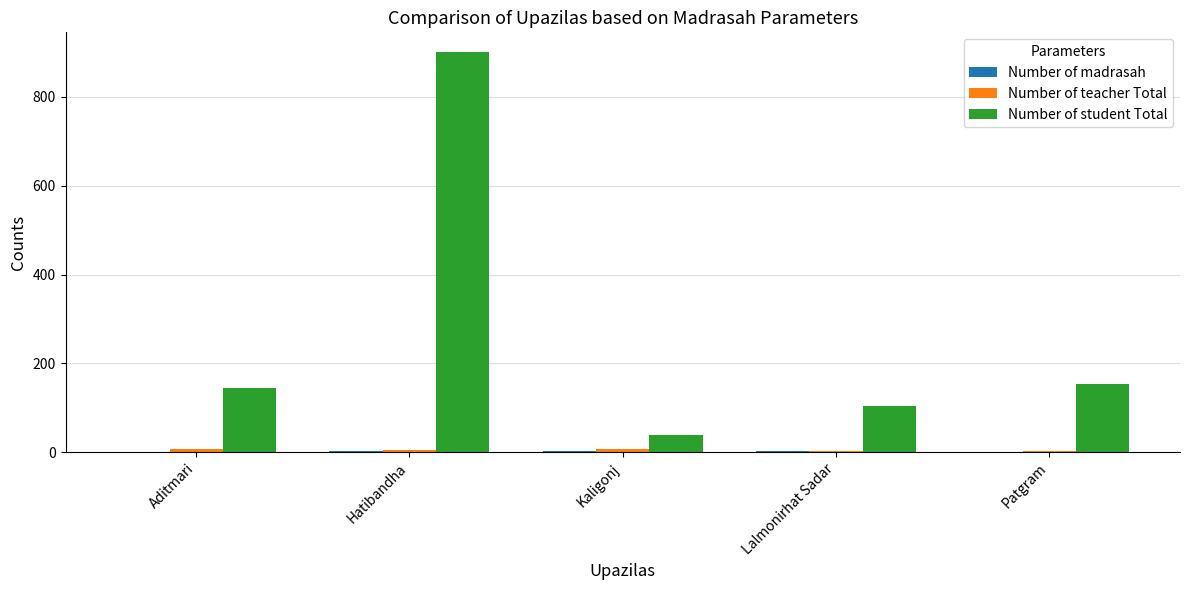

What is the spread (max minus min) of values at Kaligonj?

36